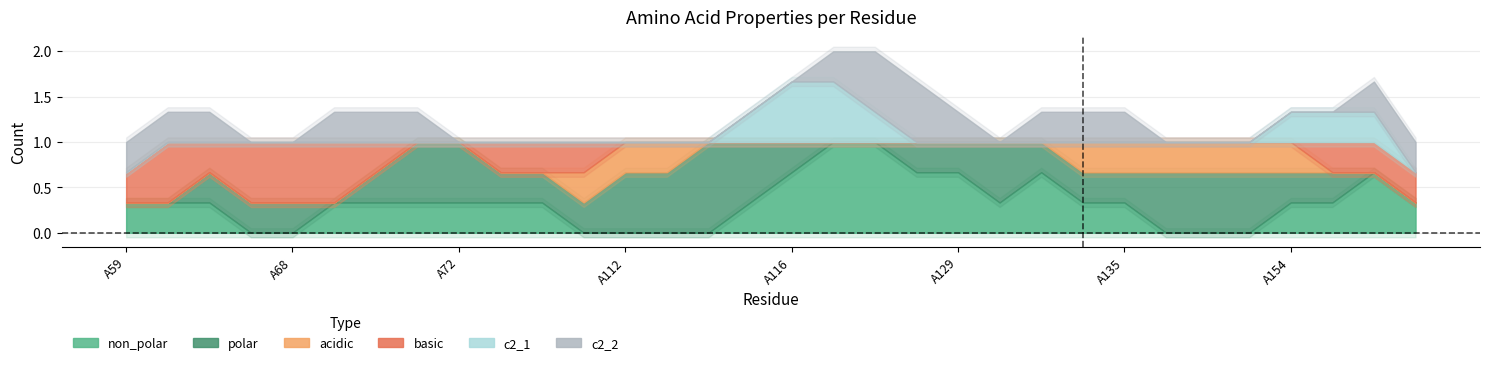

Count the number of categories in the chart.

32